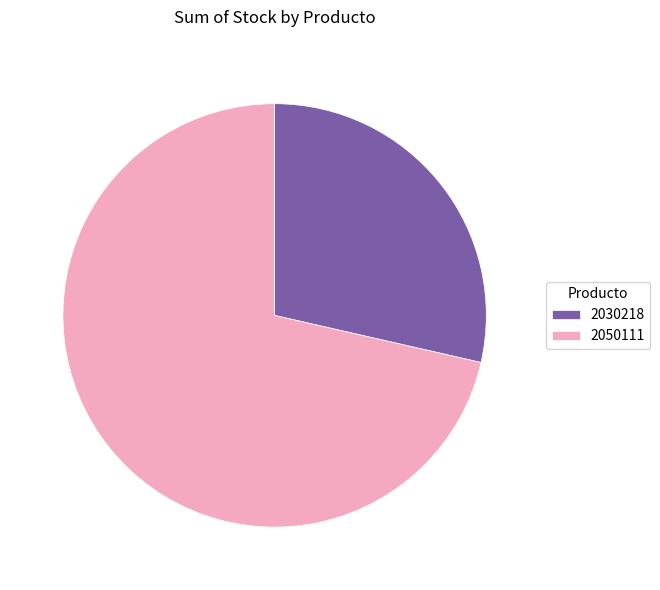

Which slice is the smallest?

2030218